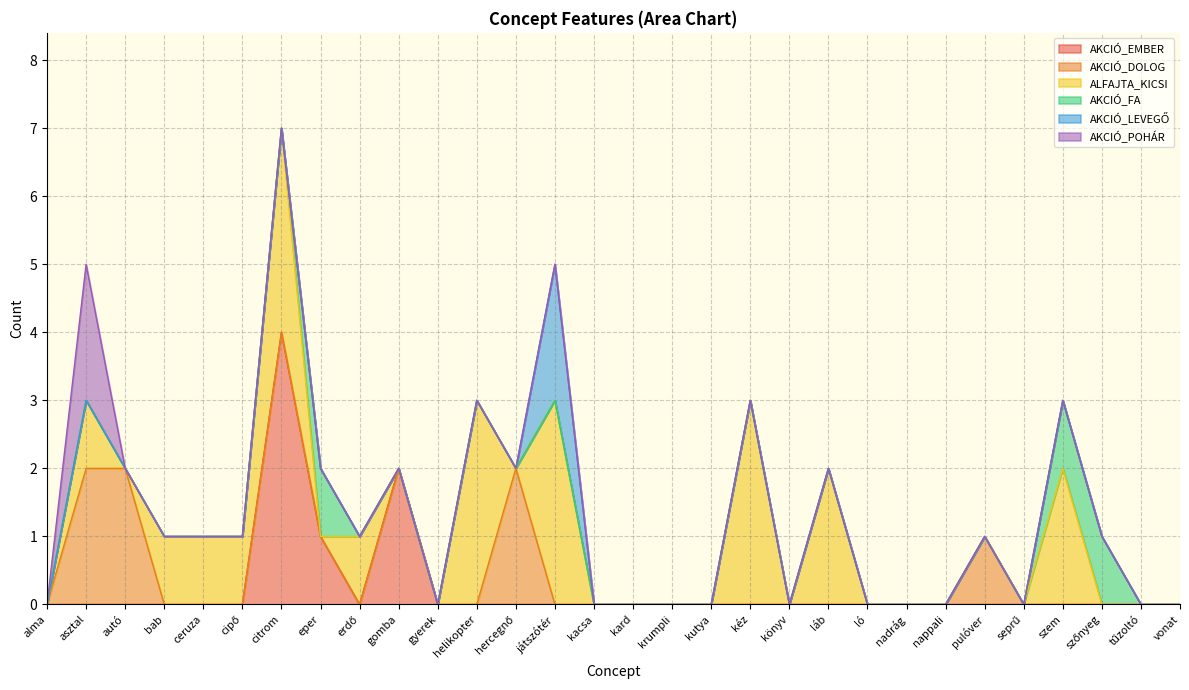

How many positive values does the AKCIÓ_FA series have?

3